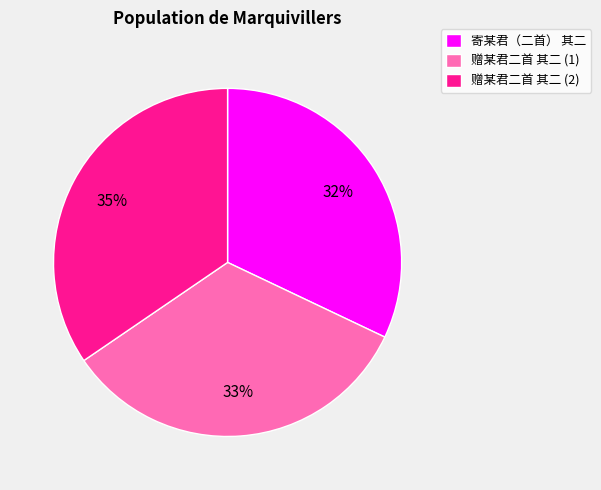

Does 寄某君（二首） 其二 account for over 50% of the chart?

No